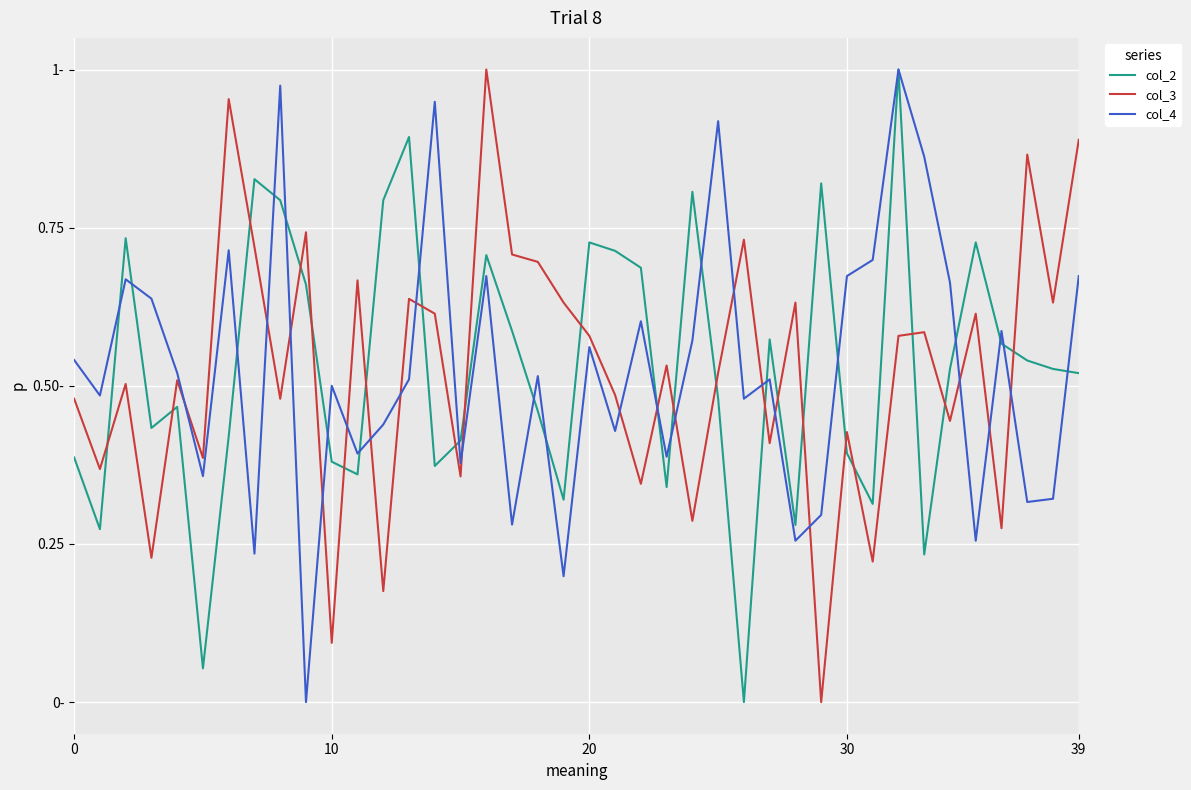

What are all the series names shown in the legend?

col_2, col_3, col_4